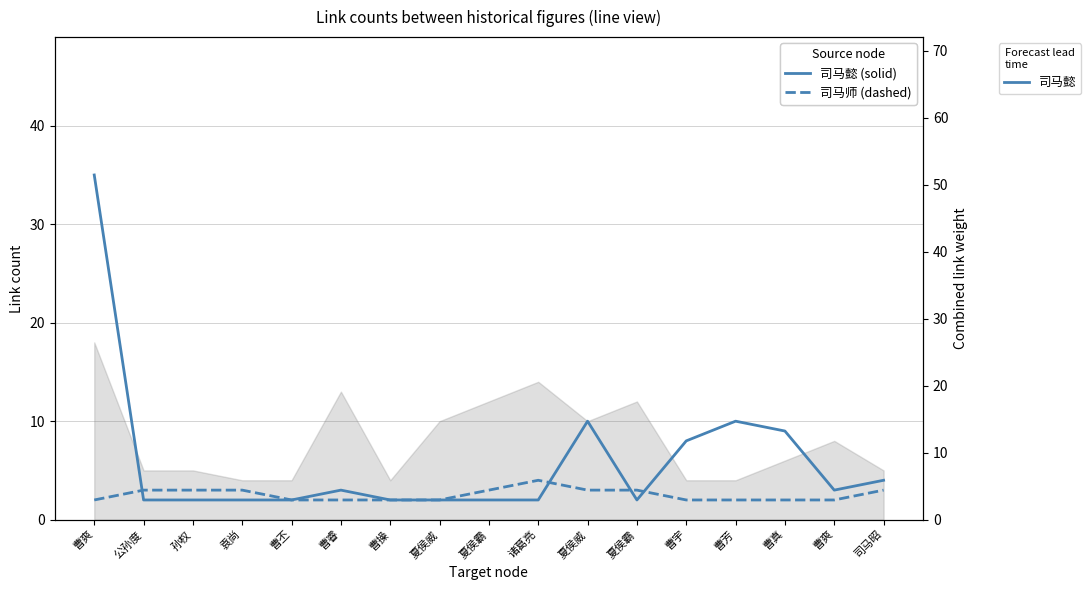

What is the sum of the 司马懿 values at 司马昭 and 曹真?

13